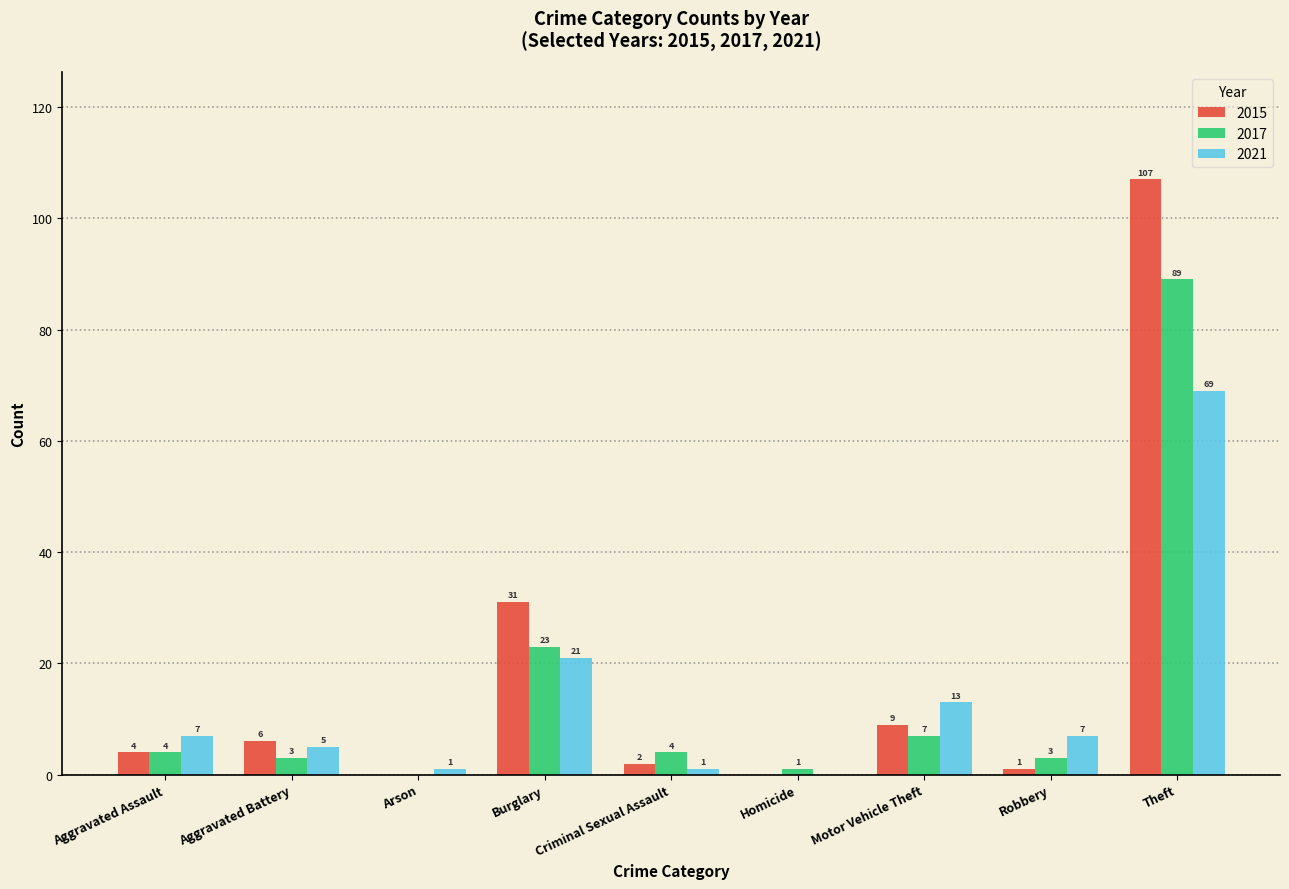

What is the difference between the 2017 values at Homicide and Aggravated Assault?

3